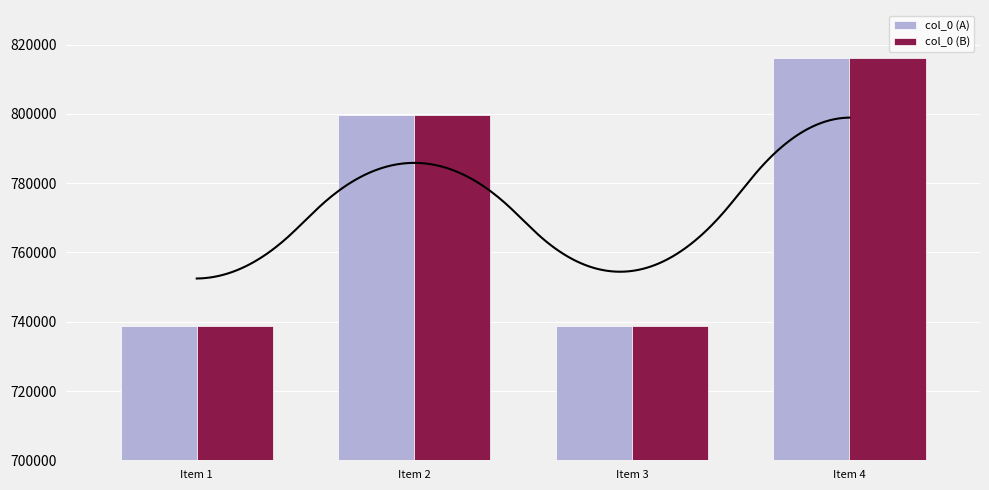

Reading left to right, transcribe all the data shown in this chart.

col_0 (A): 738891	799757	738892	816194
col_0 (B): 738891	799757	738892	816194